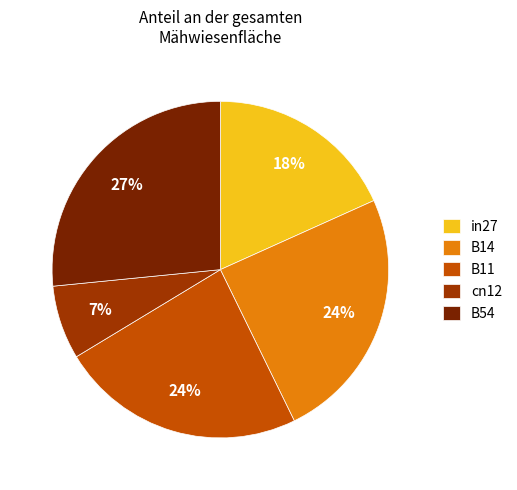

Approximately how many times larger is the value at B14 compared to B11?

1.0